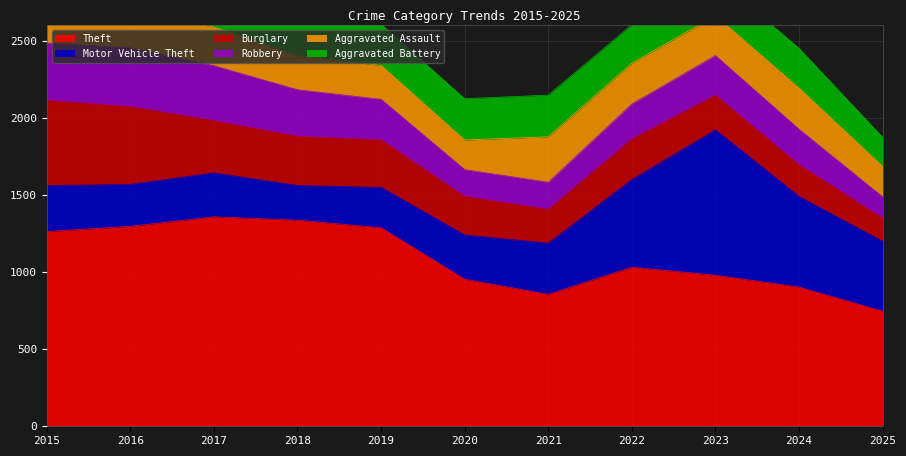

Read the Aggravated Assault value at 2024, to the nearest 10.

270